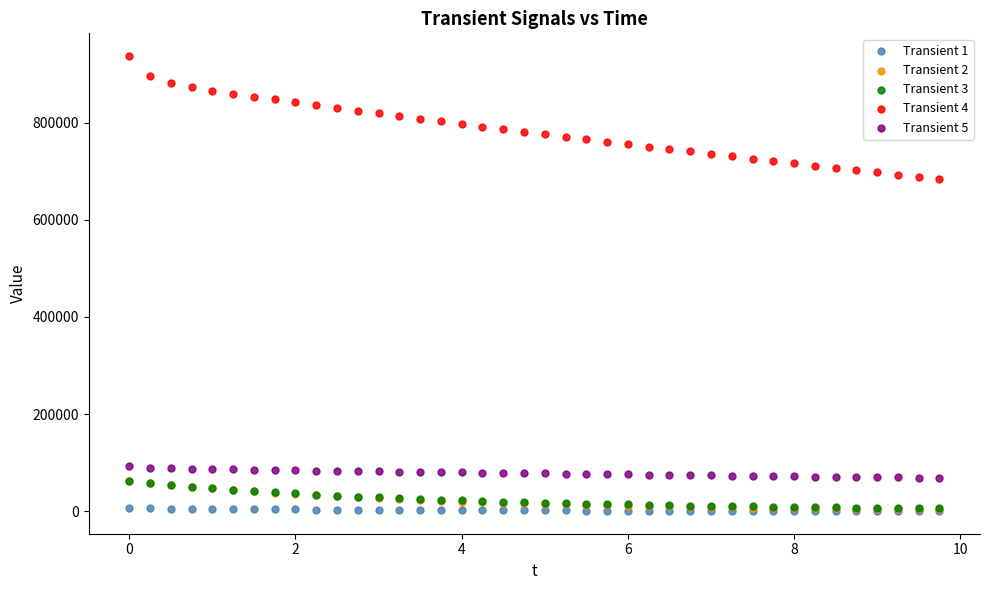

Which series contains the highest Y value?

Transient 4